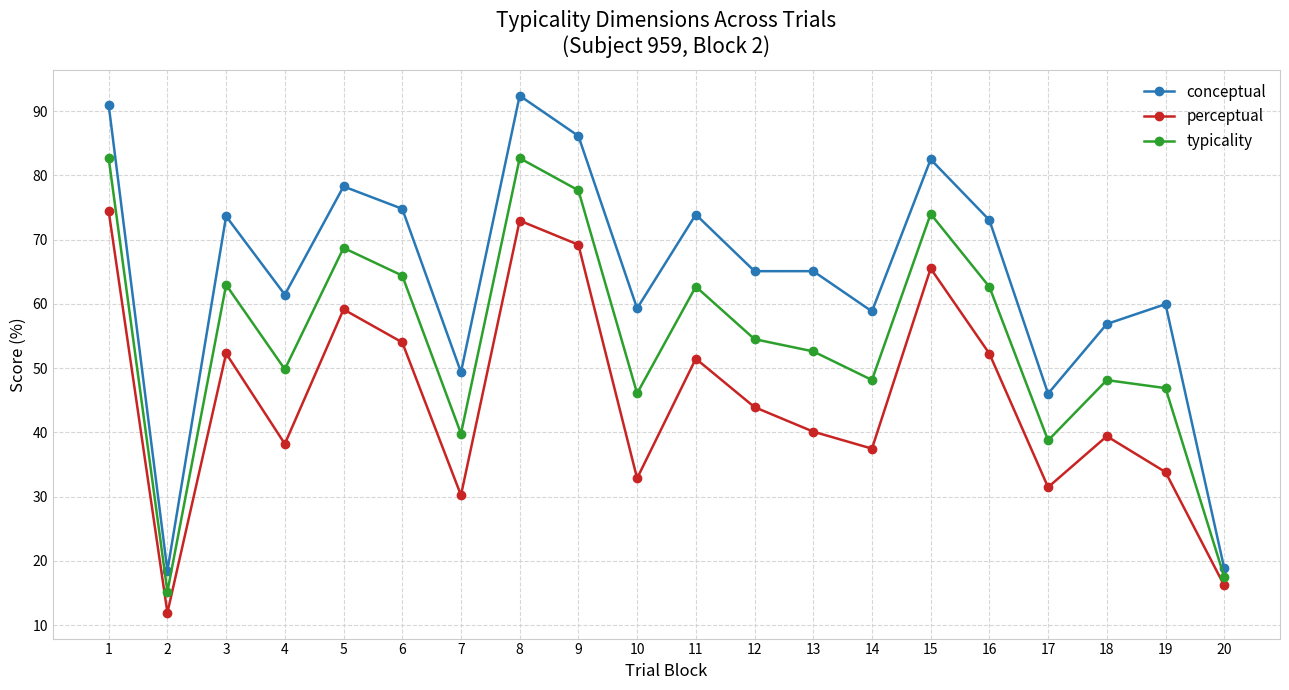

True or false: typicality has a value of 82.7 at 1.

True